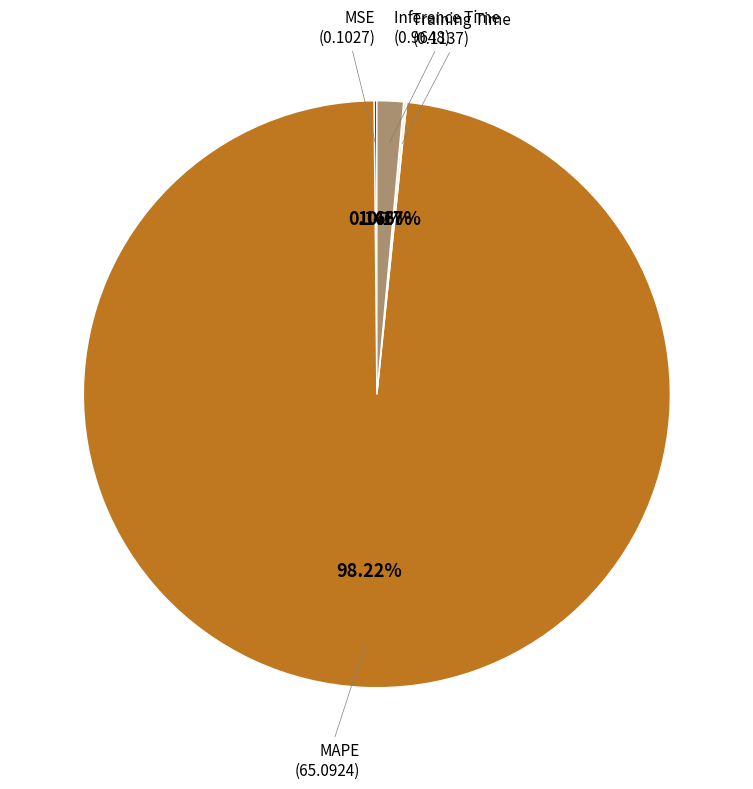

Does any single category account for the majority?

Yes